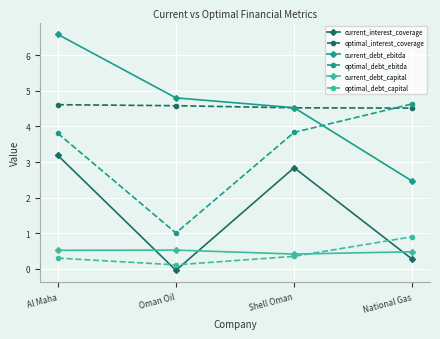

Between Al Maha and National Gas, which series saw the biggest shift?

current_debt_ebitda